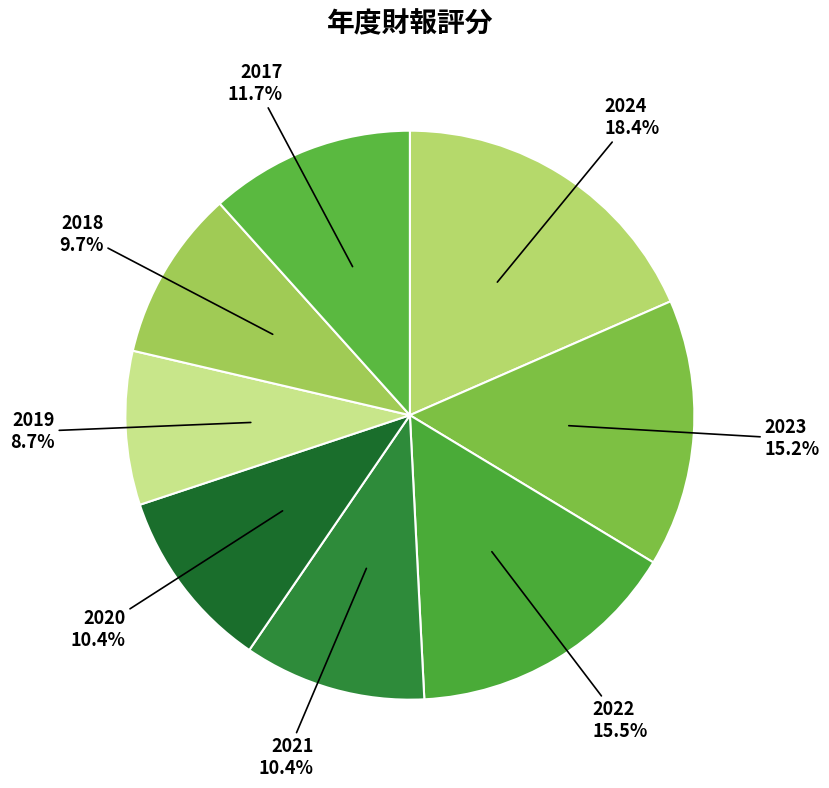

Combined, do 2018 and 2019 account for over 50%?

No